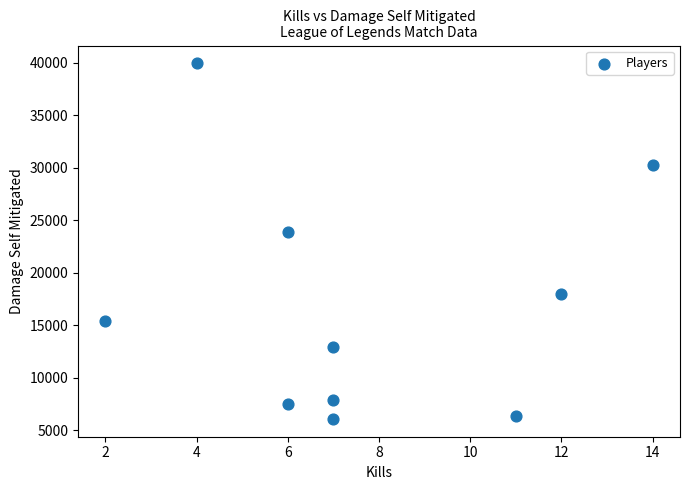

What Y value in the scatter plot is closest to 23006?

23886